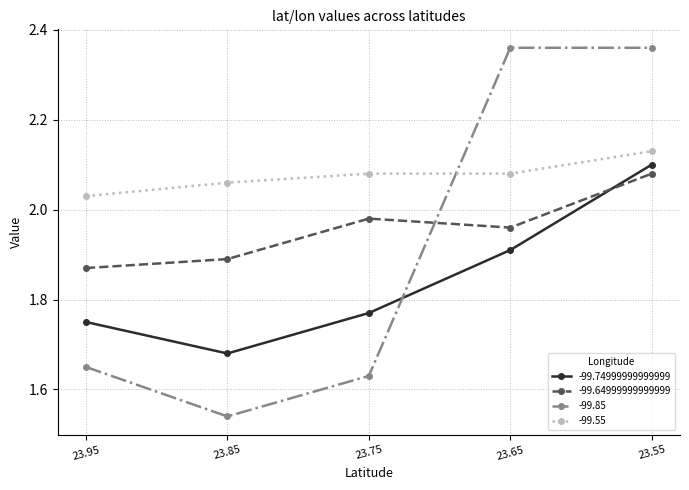

Count the number of categories in the chart.

5